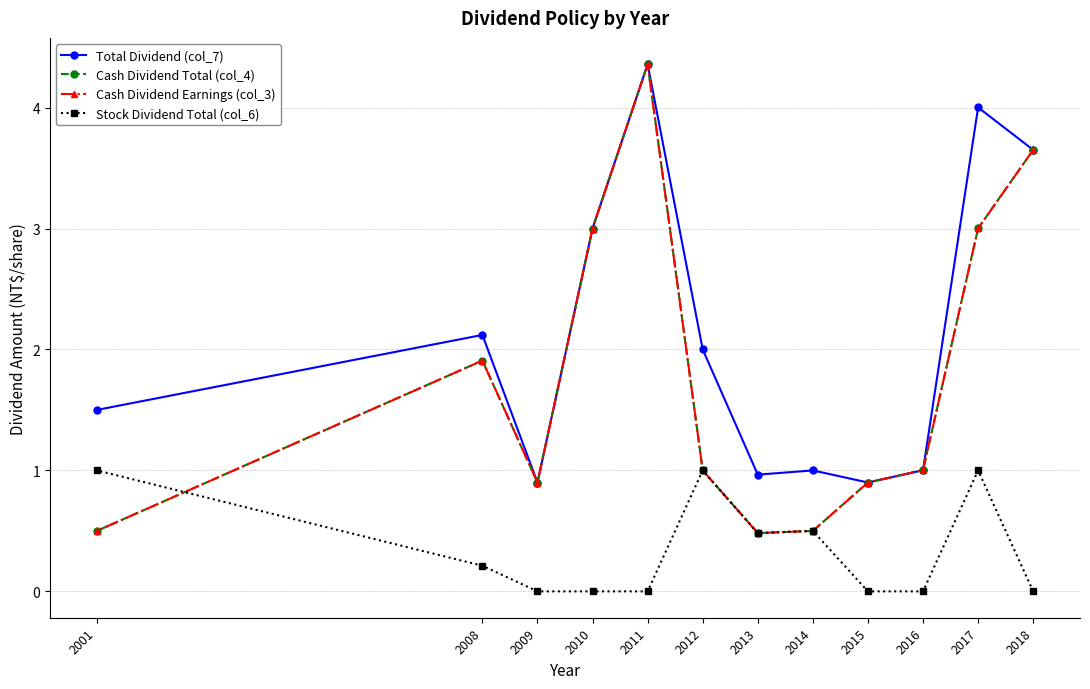

Between 2015 and 2018, which is larger?

2018